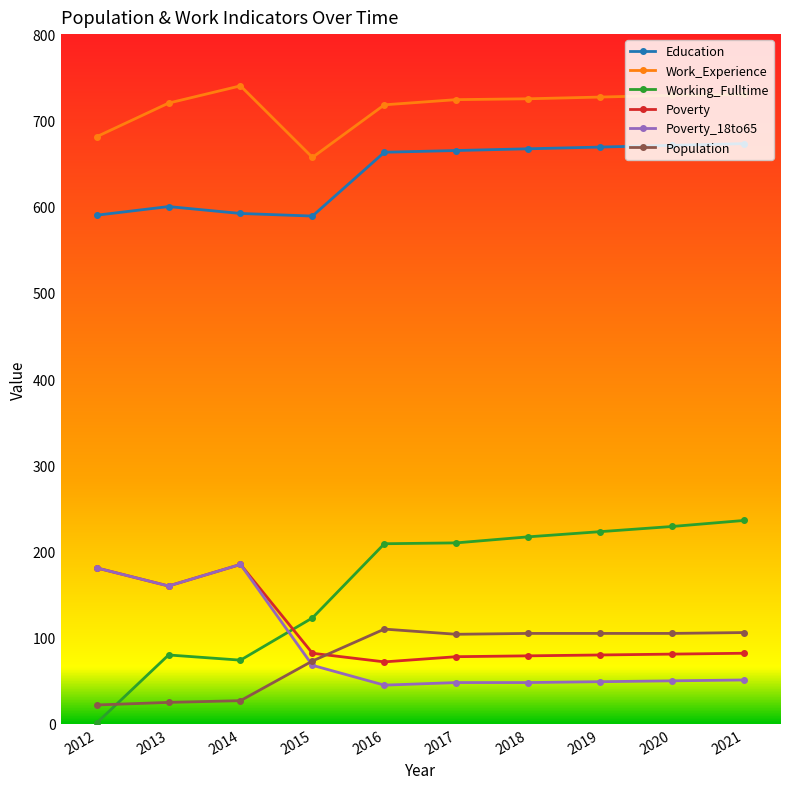

How many values in the Education series are below 665?

5